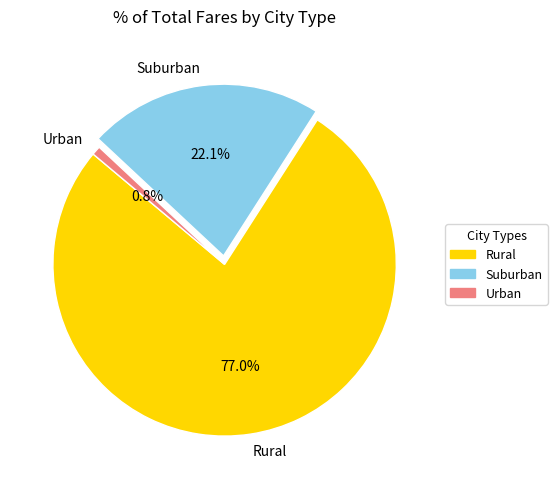

How many slices are in this pie chart?

3